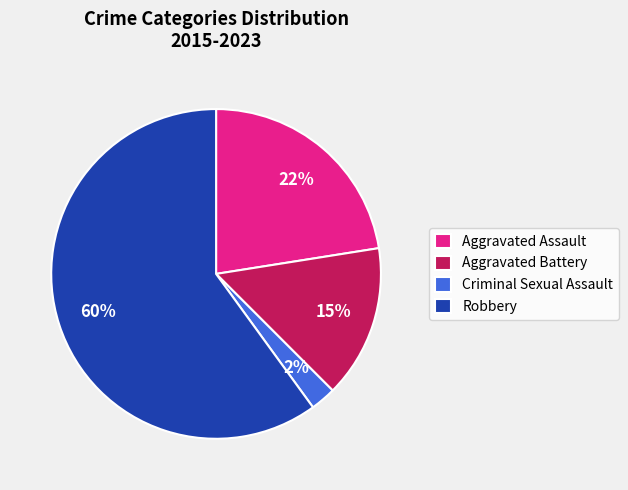

How many slices are in this pie chart?

4